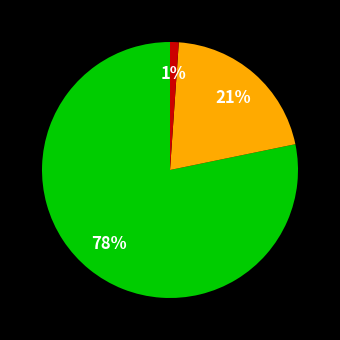

To the nearest percent, what is the difference between the largest and smallest slice percentages?

77%